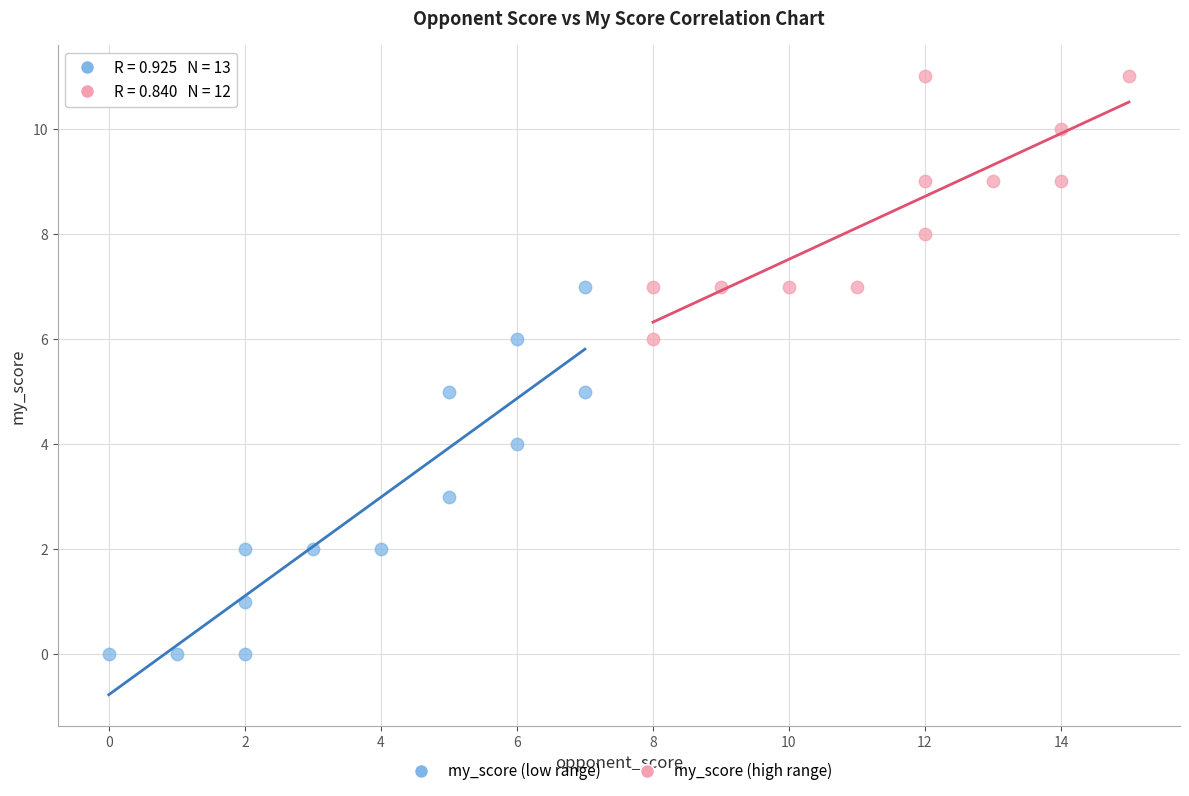

Which series contains the lowest Y value?

my_score (low range)